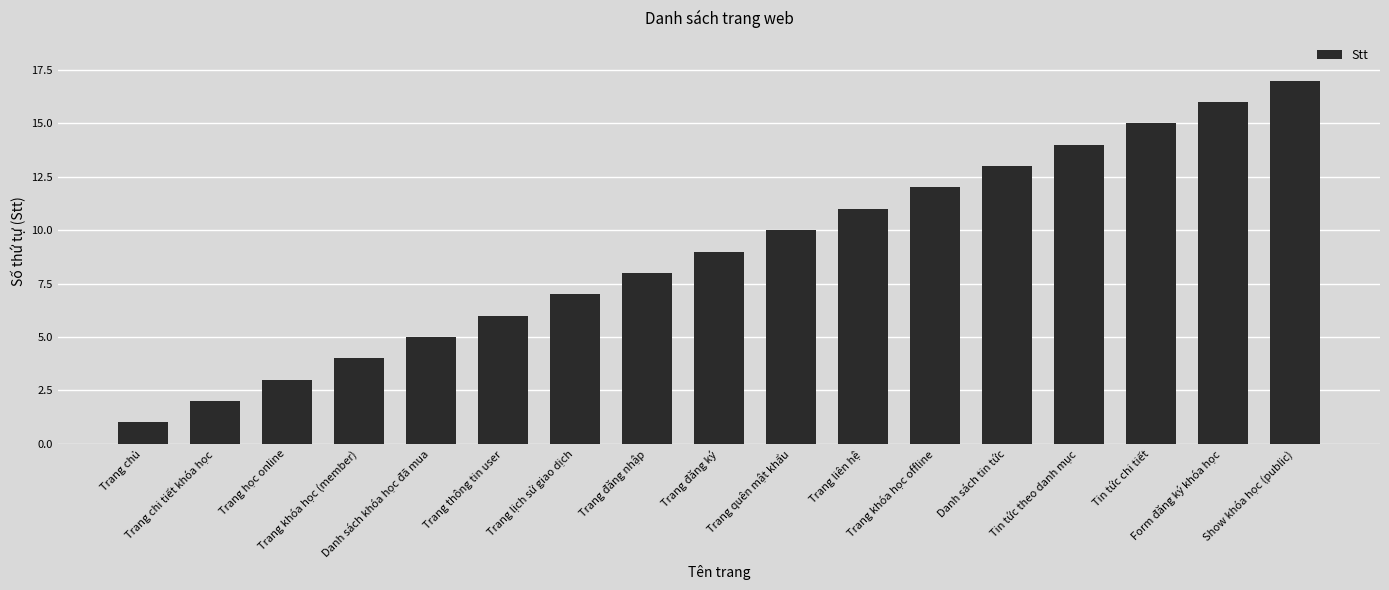

Does the chart contain any negative values?

No